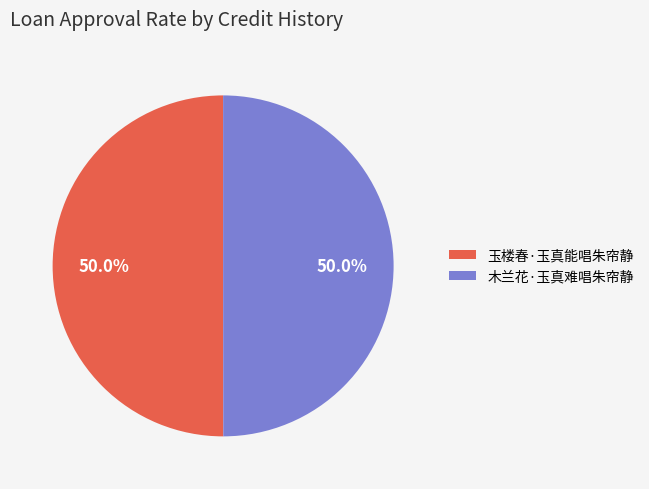

To the nearest percent, what portion does 木兰花·玉真难唱朱帘静 represent?

50%